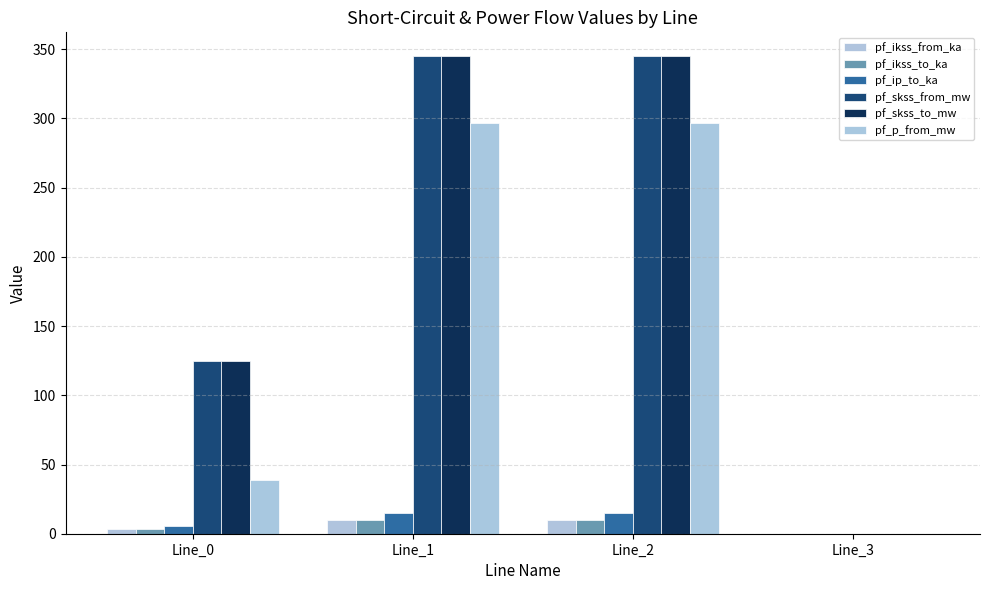

What is the maximum value for pf_ikss_to_ka?

10.0